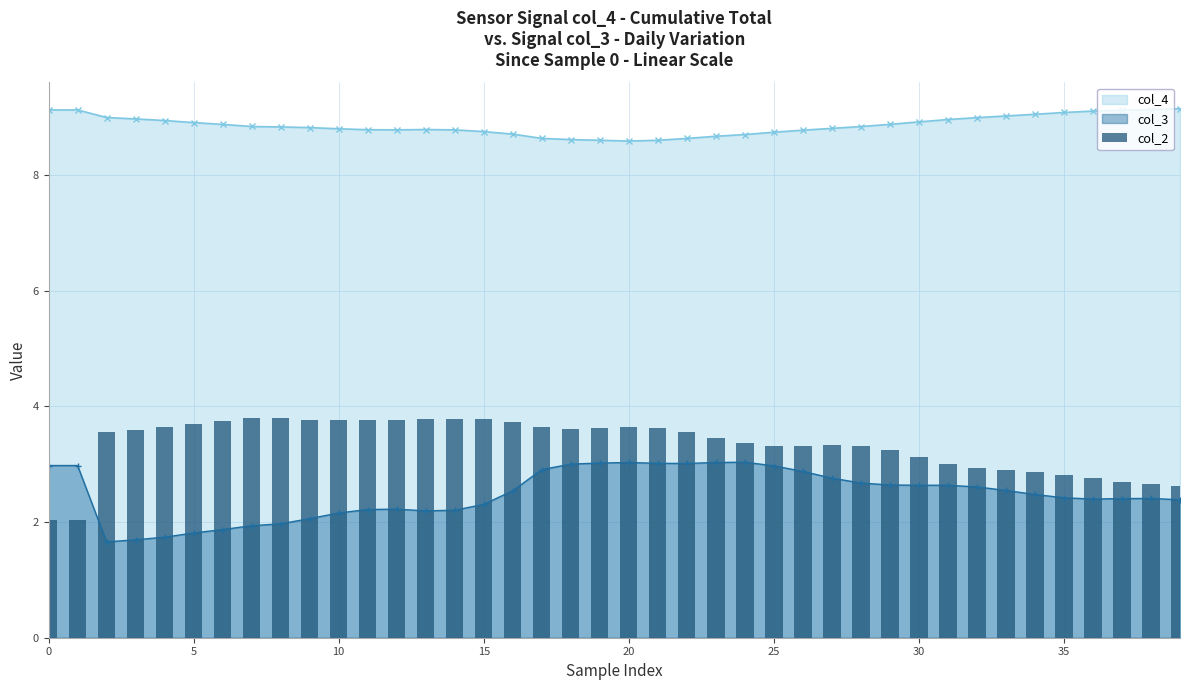

True or false: col_4 has a value of 8.9 at 30.

True